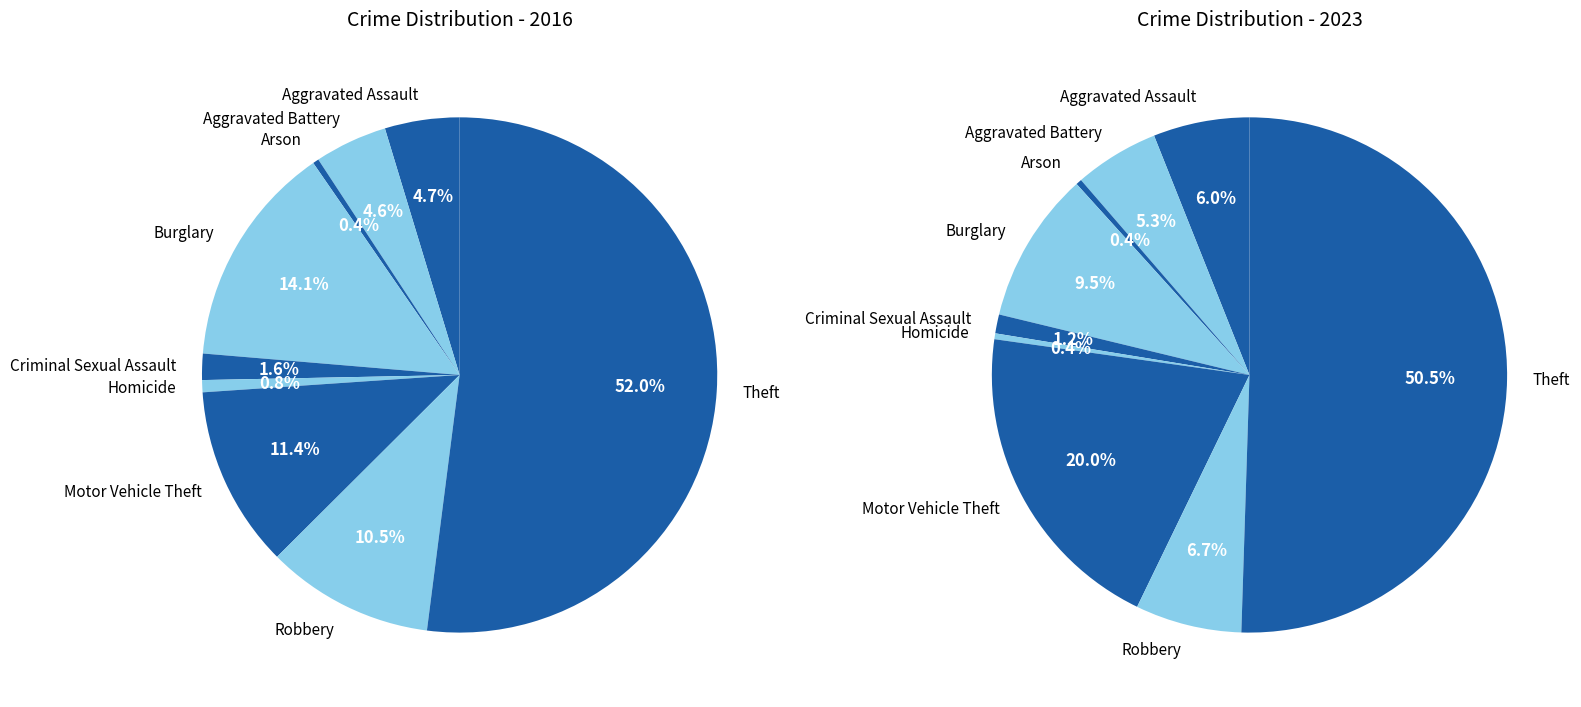

To the nearest percent, what is the combined percentage of Theft and Aggravated Battery?

57%